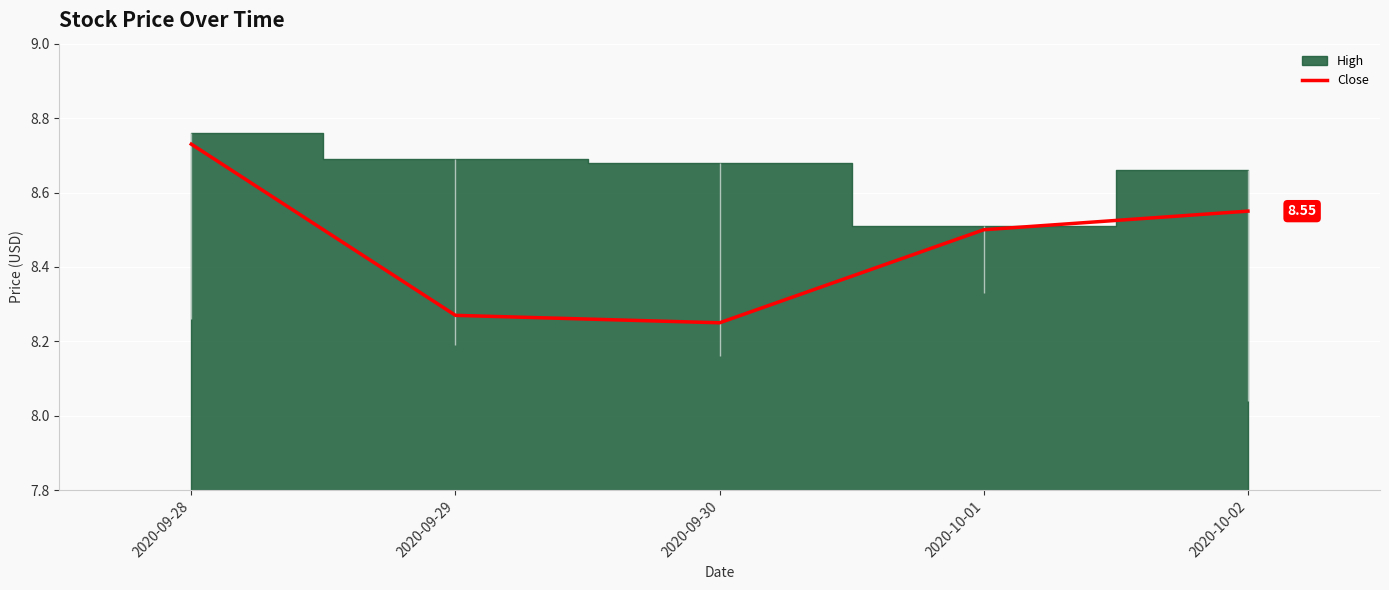

What is the difference between the second highest and minimum values?

0.3